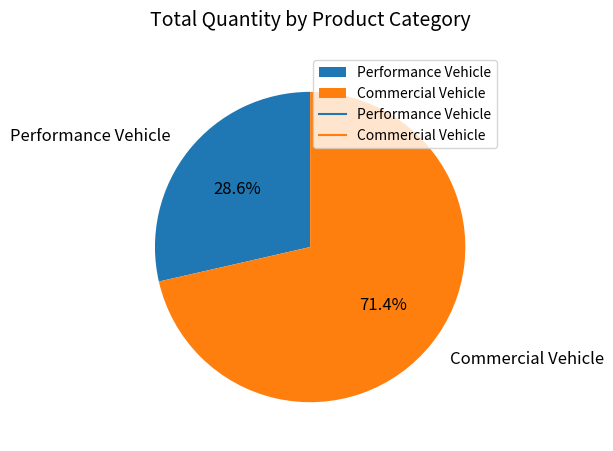

Which category has the biggest portion of the pie?

Commercial Vehicle